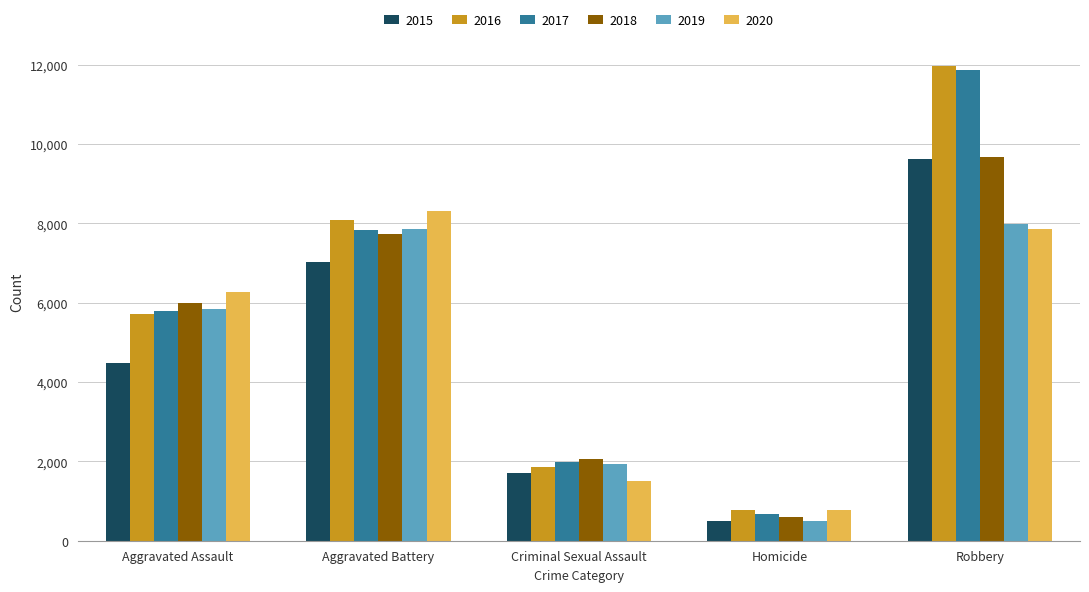

What is the spread (max minus min) of values at Homicide?

291